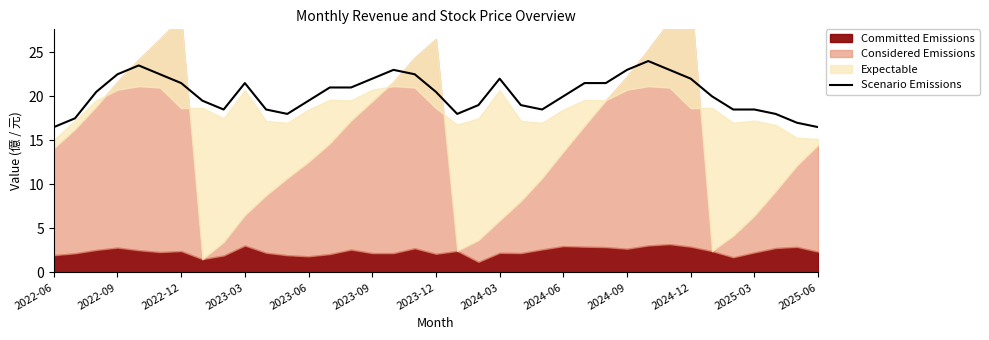

The chart shows a value of 19.0 at 20. True or false?

True